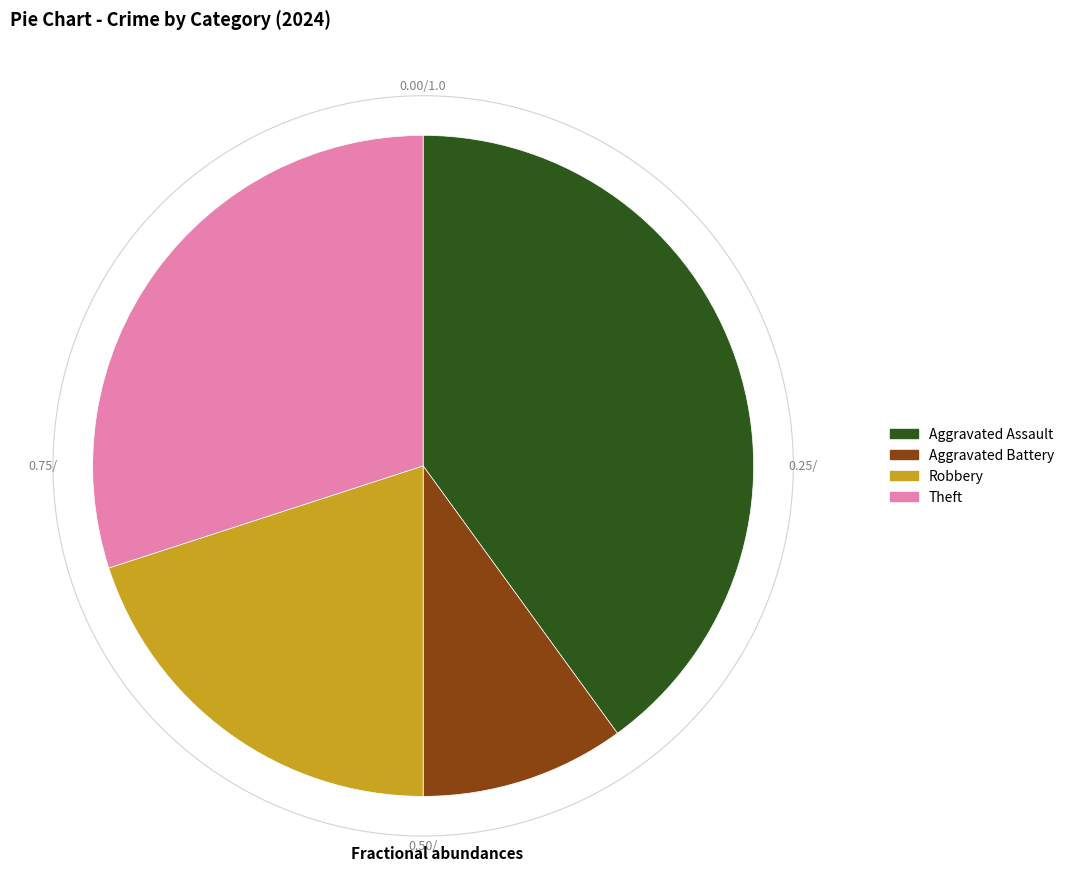

What percentage is the Theft slice, to the nearest percent?

30%